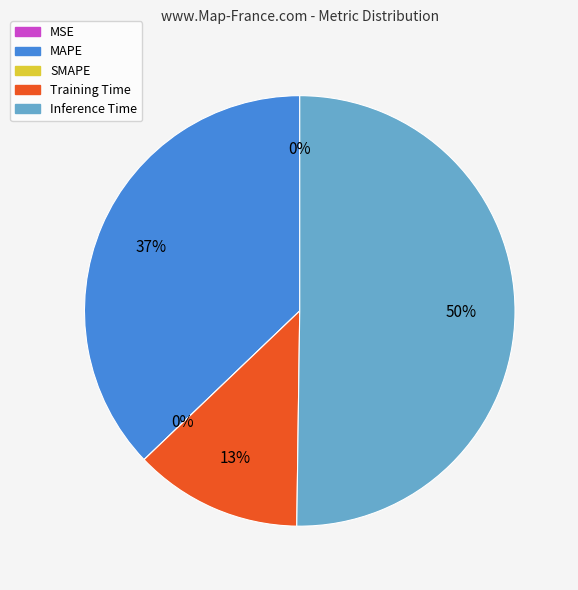

To the nearest percent, what portion does MAPE represent?

37%